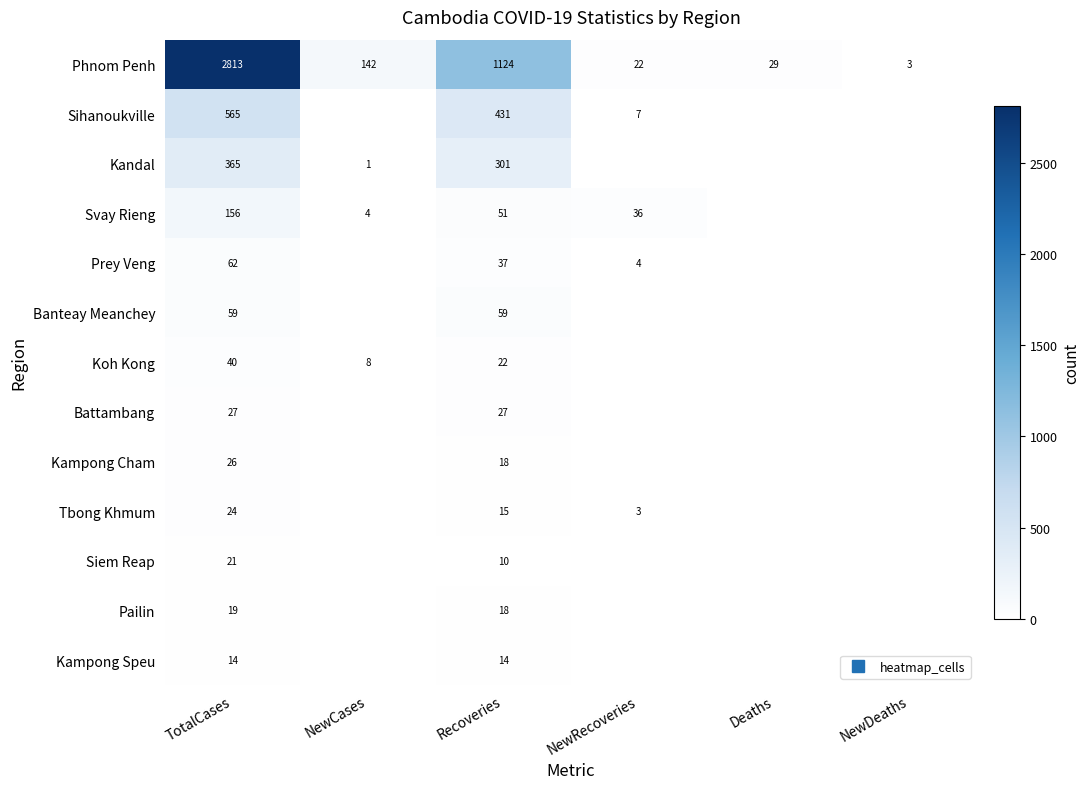

How many data points does each series have?

6